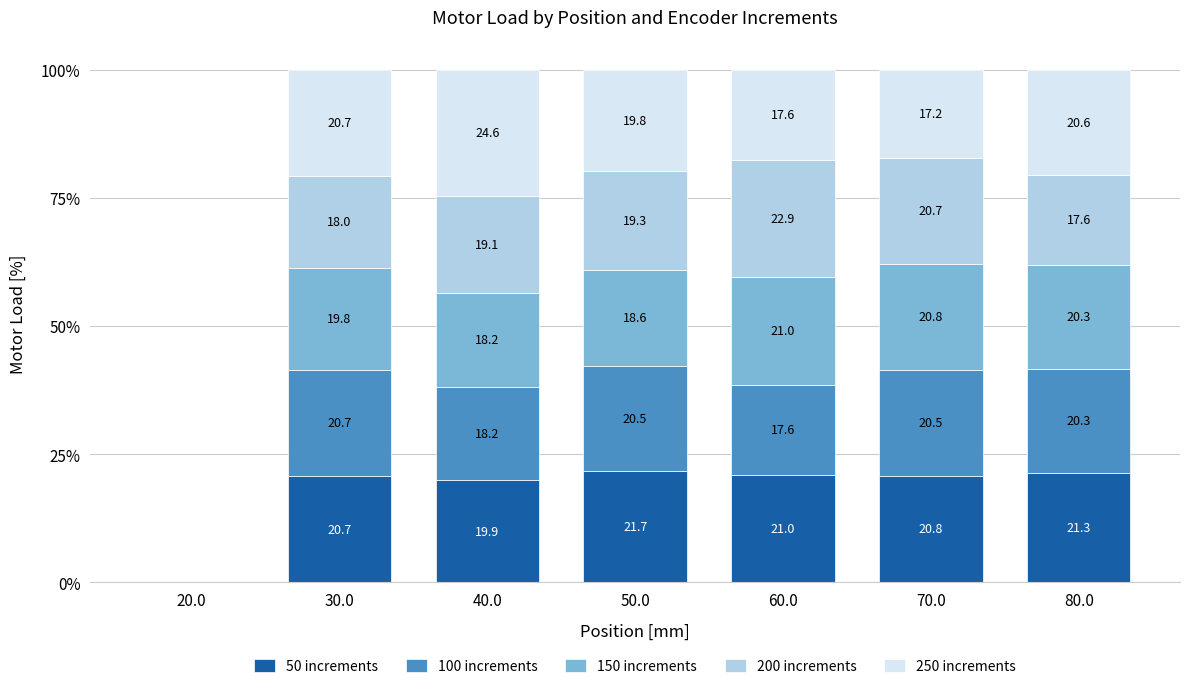

True or false: 50 increments has a value of 6.5 at 70.0.

False